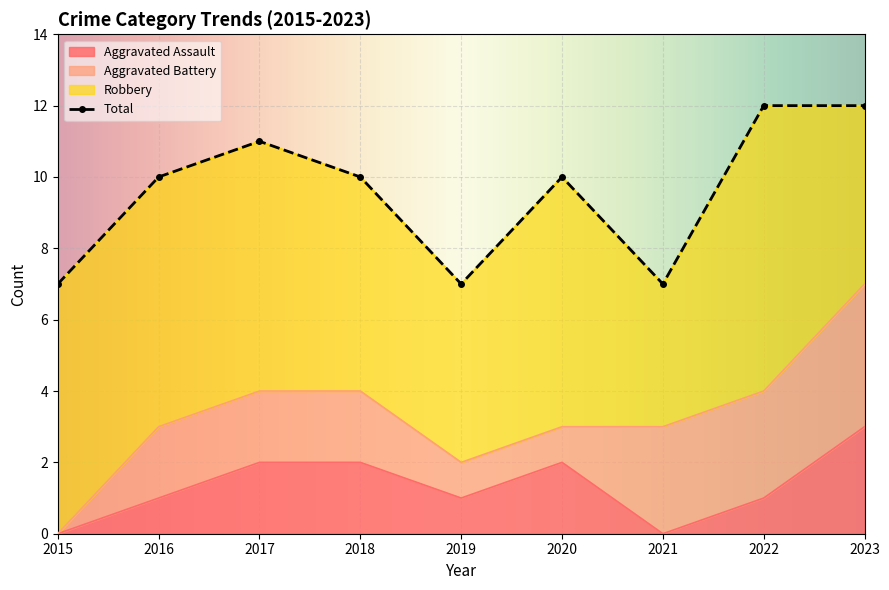

At how many categories does at least one series exceed 9?

6